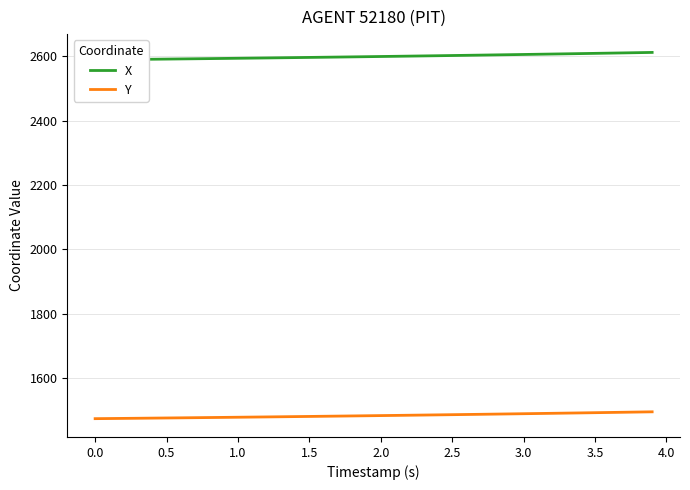

Does the chart have visible grid lines?

Yes